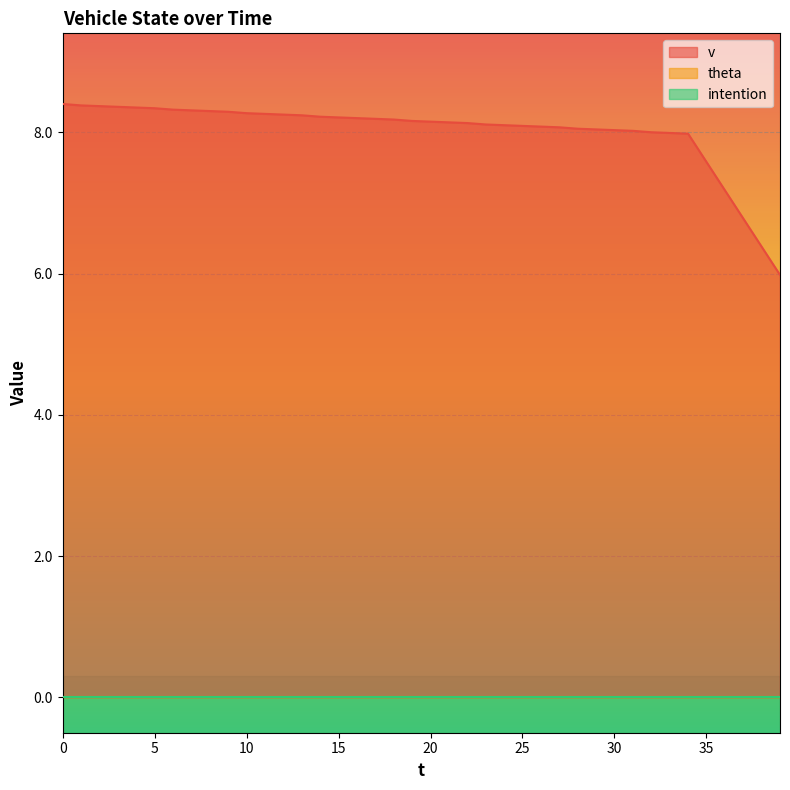

Rank the series by their maximum value, from highest to lowest.

v, theta, intention